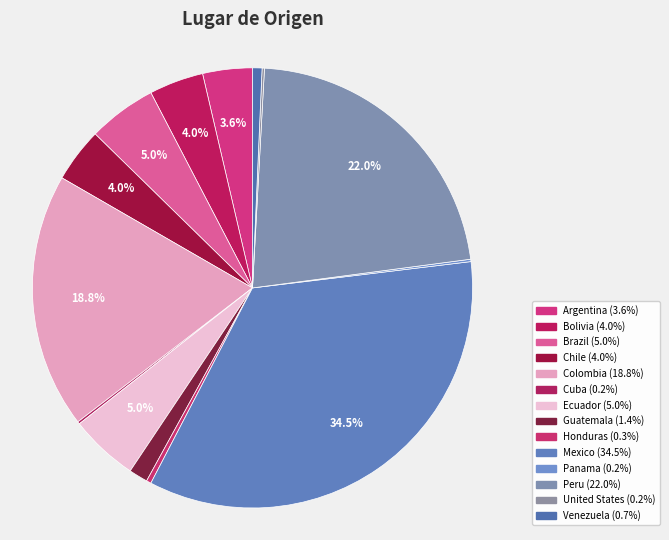

Does Colombia account for over 50% of the chart?

No